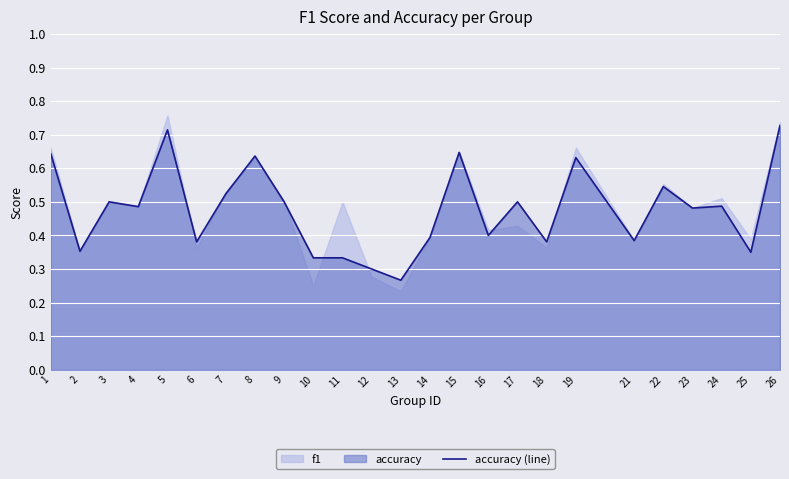

Where is the data nearest to the value 0?

13